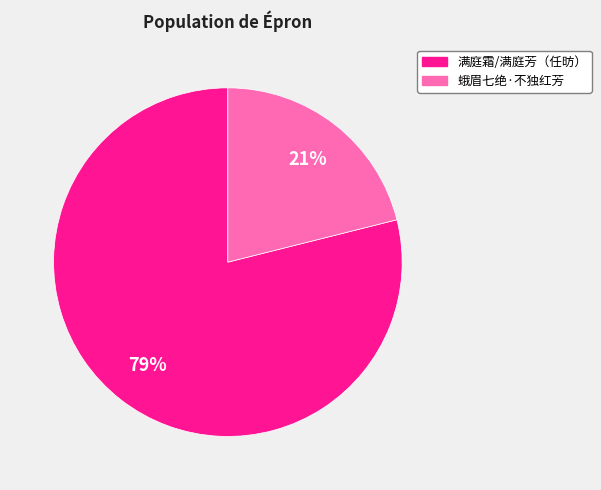

Does any single category account for the majority?

Yes